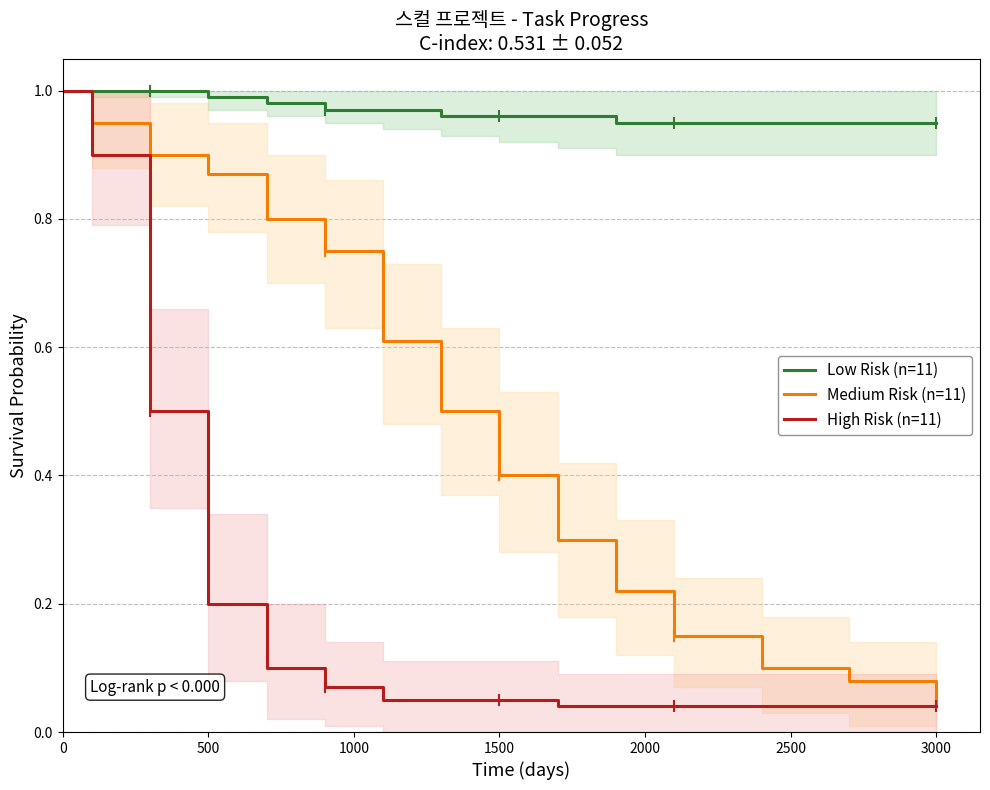

The Medium Risk (n=11) series shows 0.7 at 1500. True or false?

False